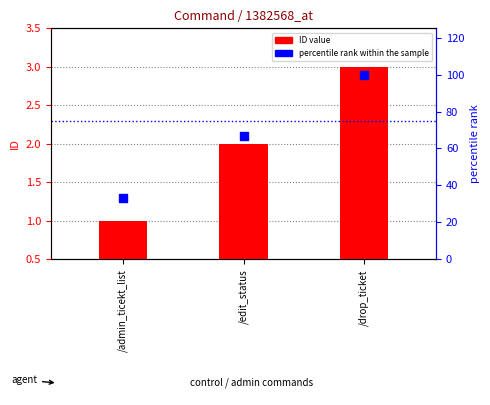

What is the total value across all series at /drop_ticket?

102.5